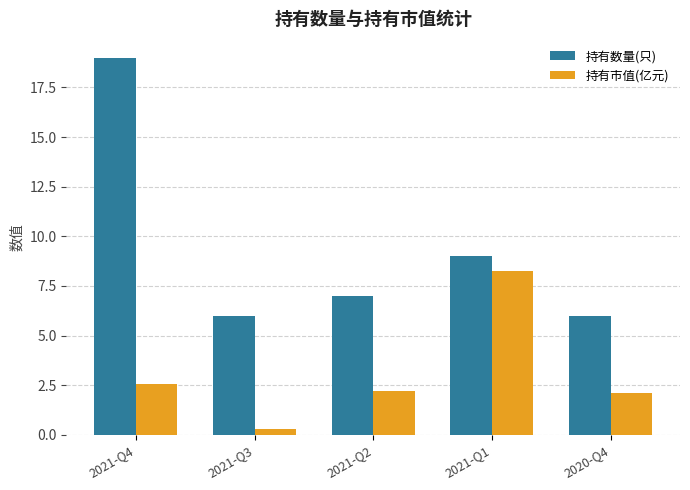

The 持有市值(亿元) series shows 0.7 at 2020-Q4. True or false?

False